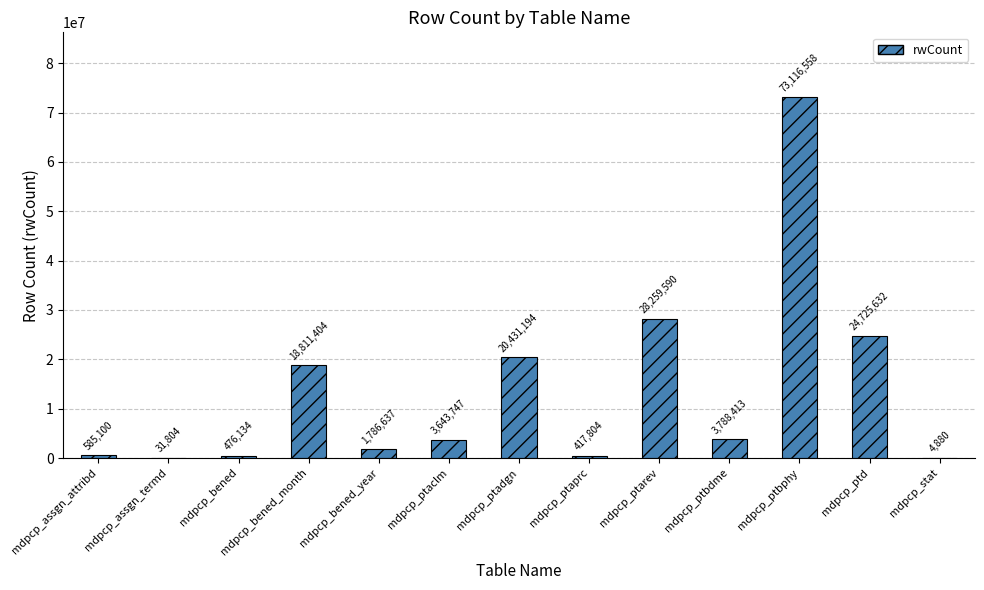

Which category has the highest value across all series?

mdpcp_ptbphy